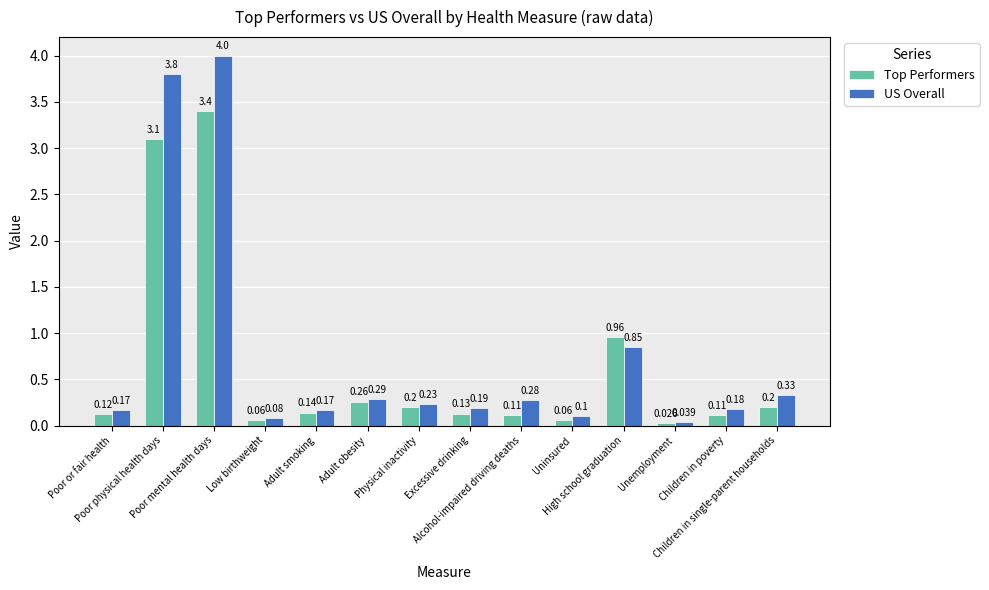

What is the difference between the US Overall values at Unemployment and Adult smoking?

0.1